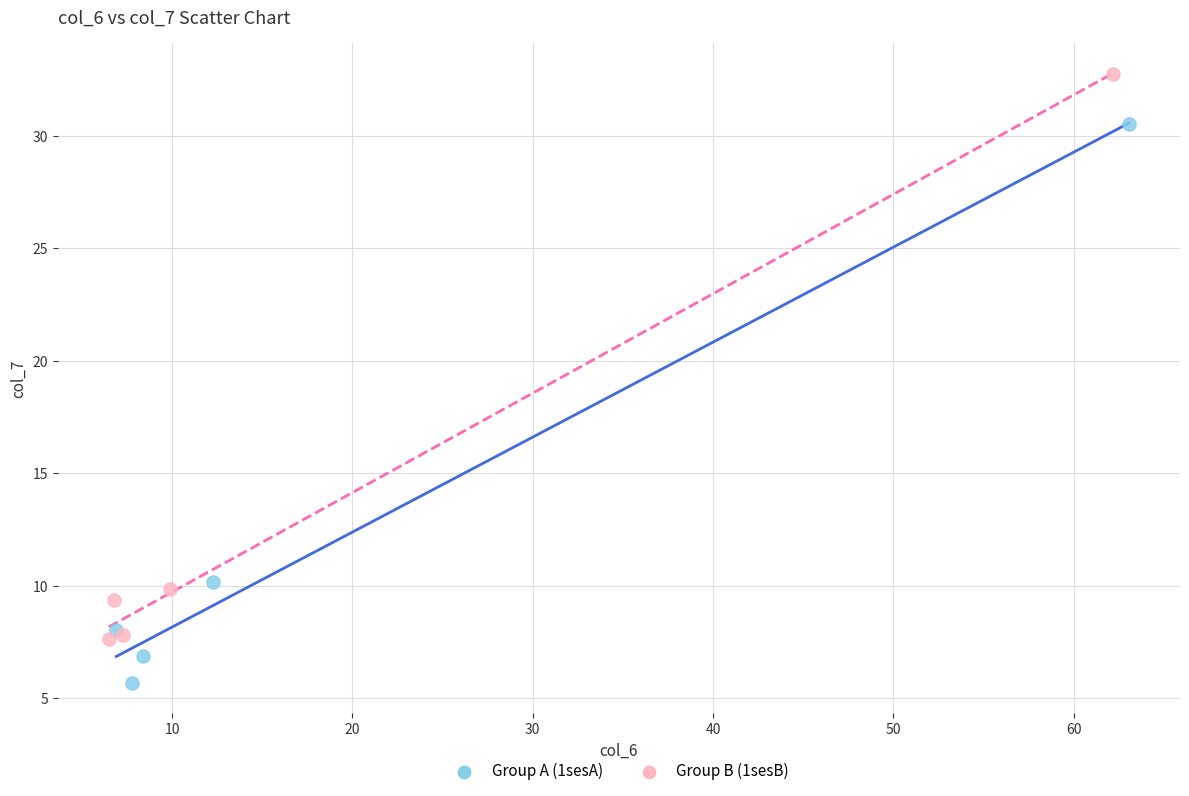

Which series reaches the minimum Y coordinate?

Group A (1sesA)